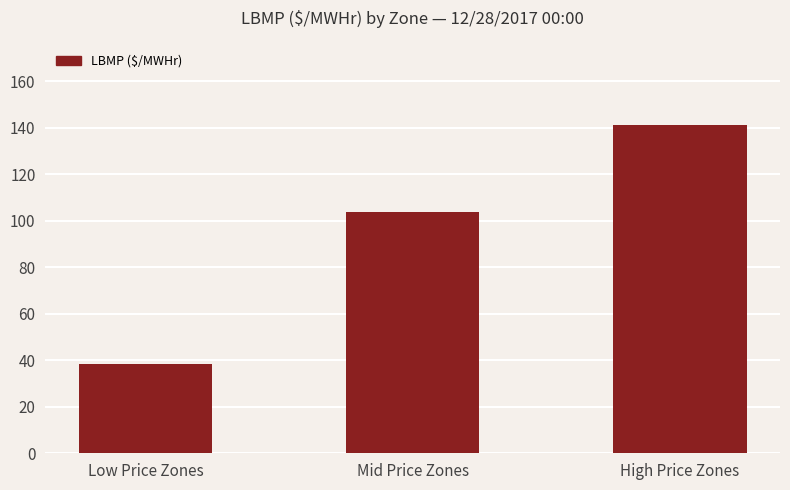

How many distinct data groups are displayed?

1